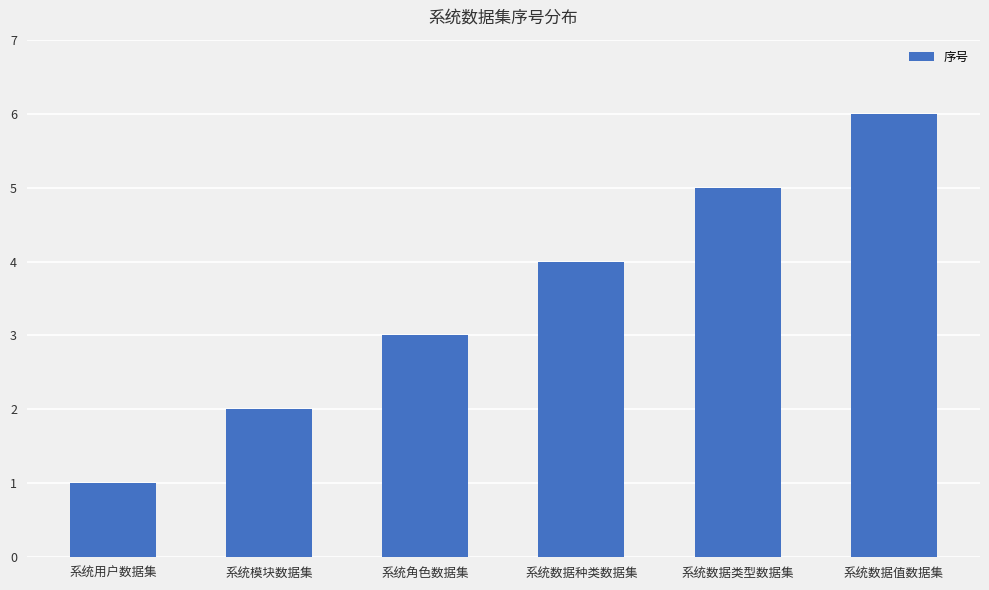

Does the chart contain any negative values?

No